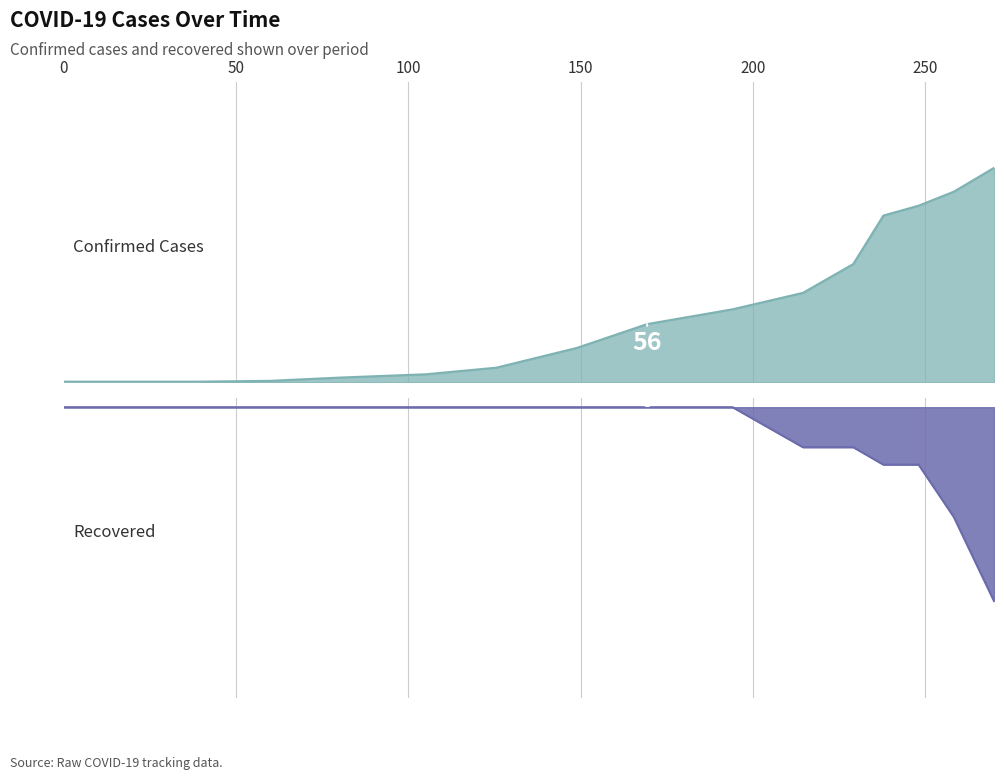

What is the total value across all series at 0?

1